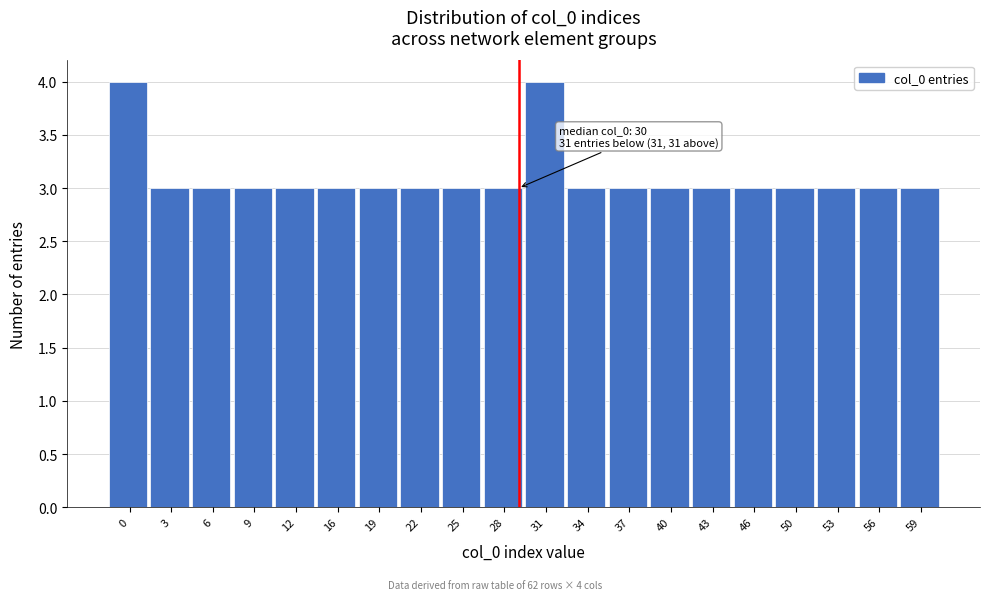

Reading right to left, transcribe all the data shown in this chart.

3	3	3	3	3	3	3	3	3	4	3	3	3	3	3	3	3	3	3	4